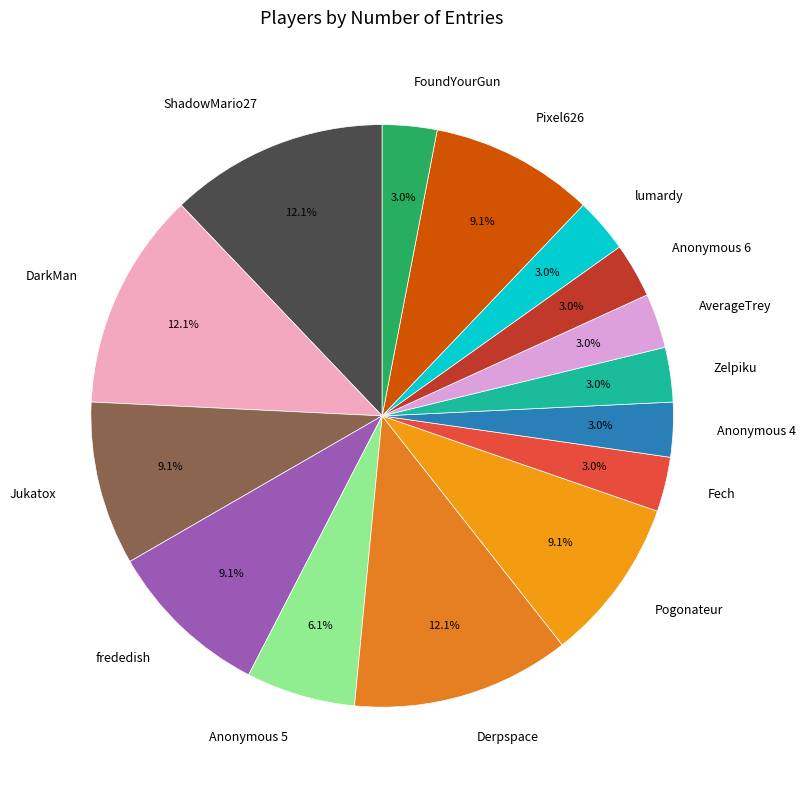

To the nearest percent, what is the difference between the Anonymous 6 and Pogonateur slice percentages?

6%